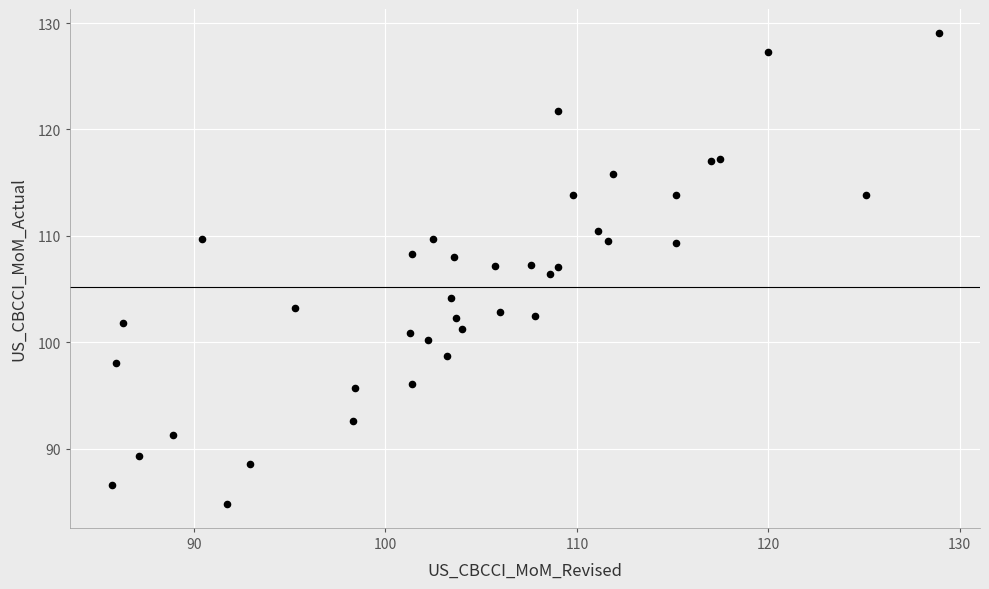

What is the range of X values (max minus min)?

43.2